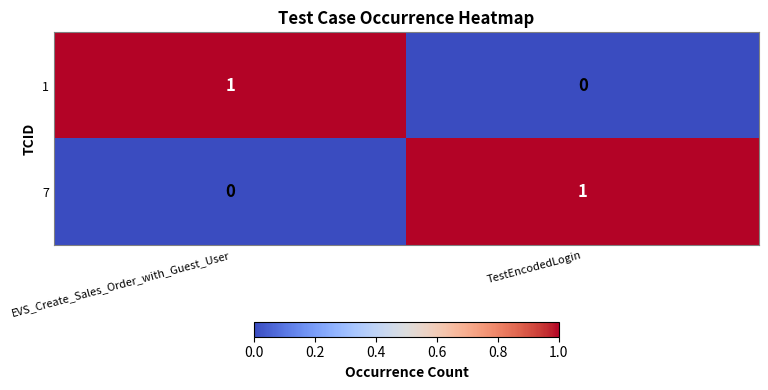

At TestEncodedLogin, list the series in order from largest to smallest.

7, 1